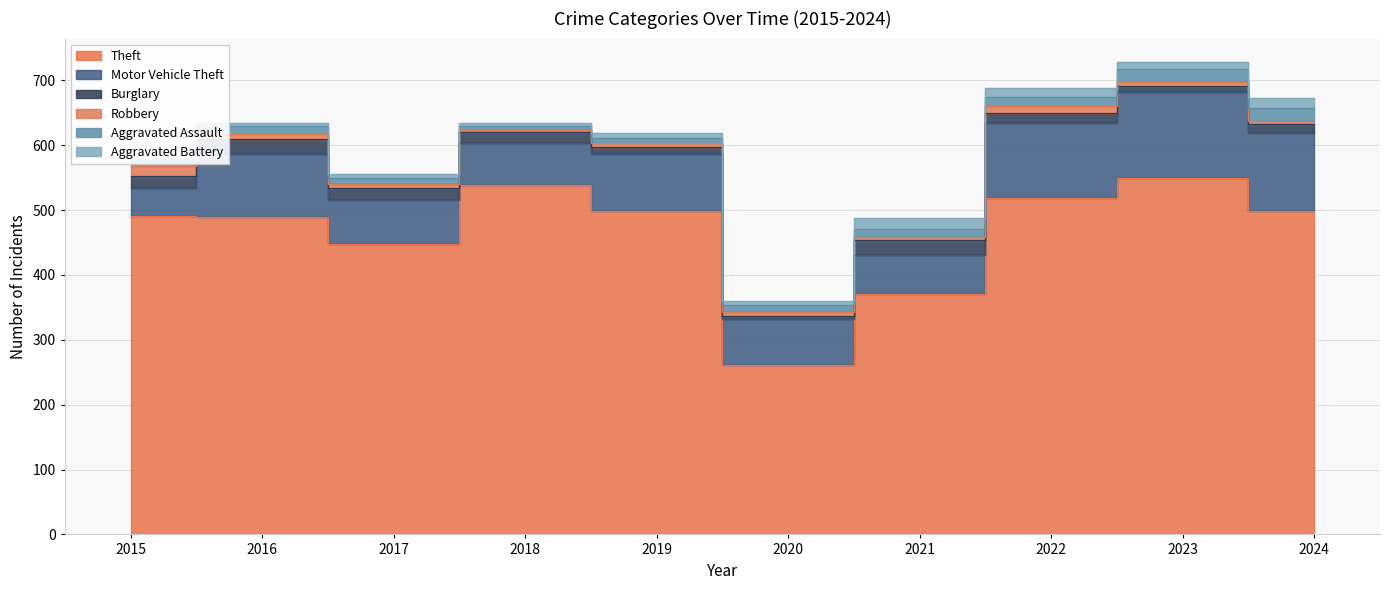

List the series in order of their peak value, highest first.

Theft, Motor Vehicle Theft, Burglary, Aggravated Assault, Aggravated Battery, Robbery